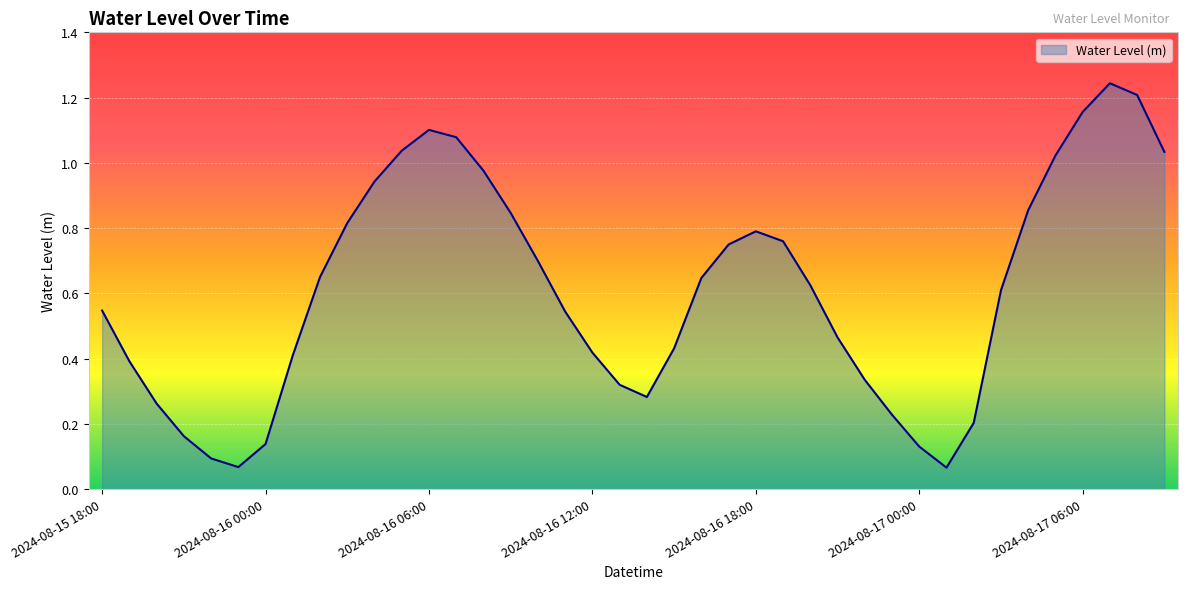

Does the chart display data point markers on the line(s)?

No